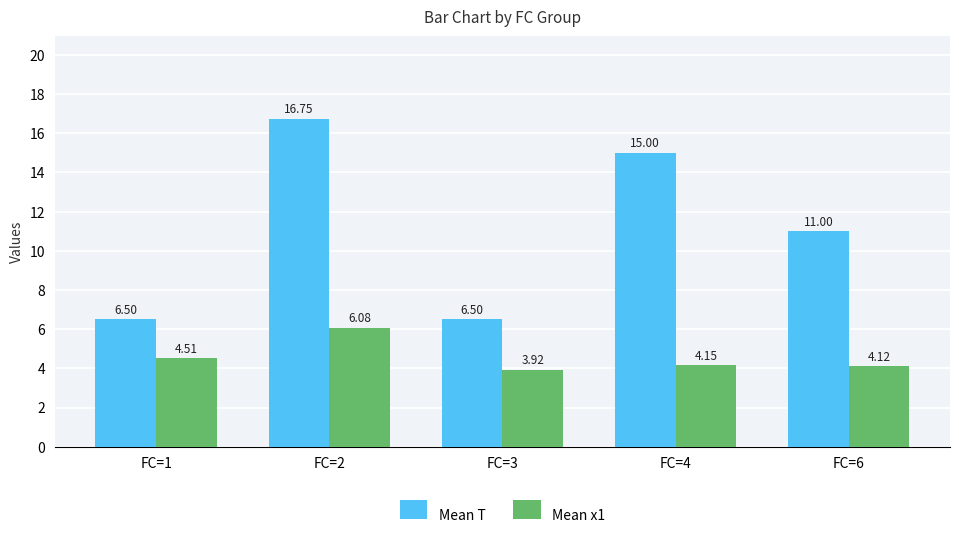

Rank the series at FC=2 from highest to lowest value.

Mean T, Mean x1